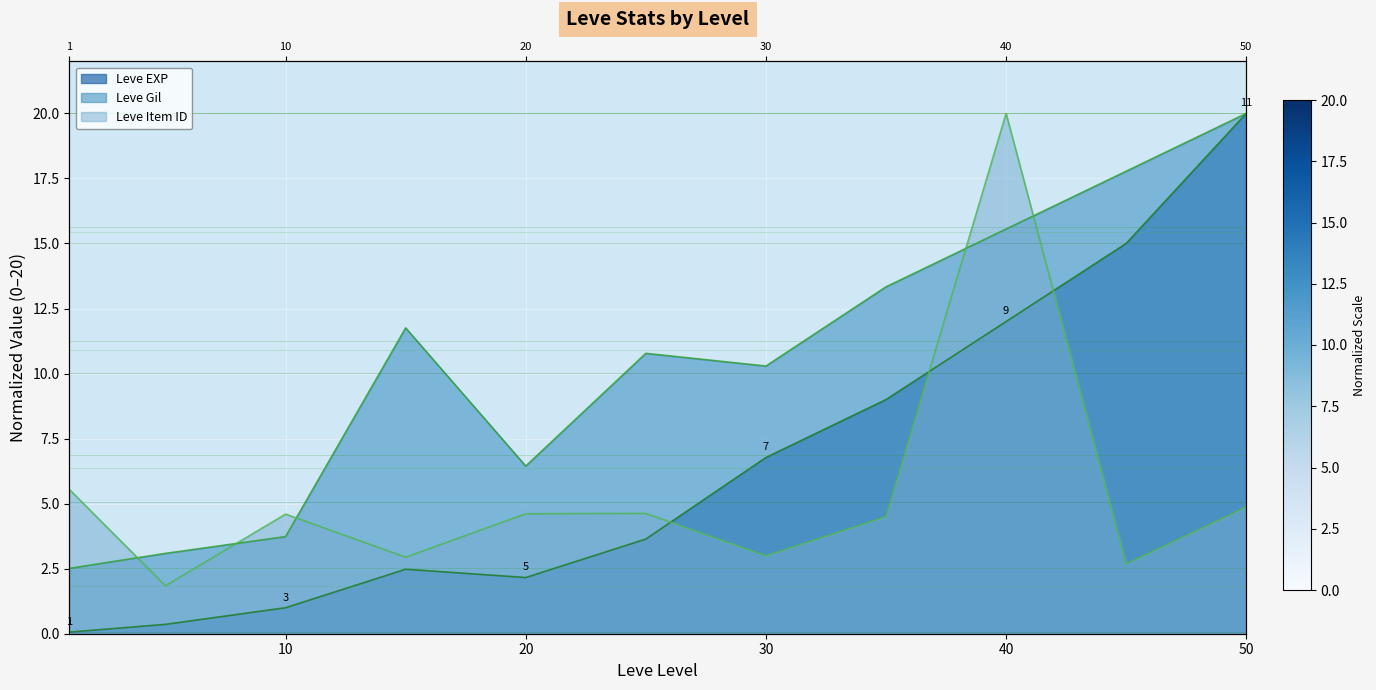

How many values in the Leve Item ID series exceed 4?

7